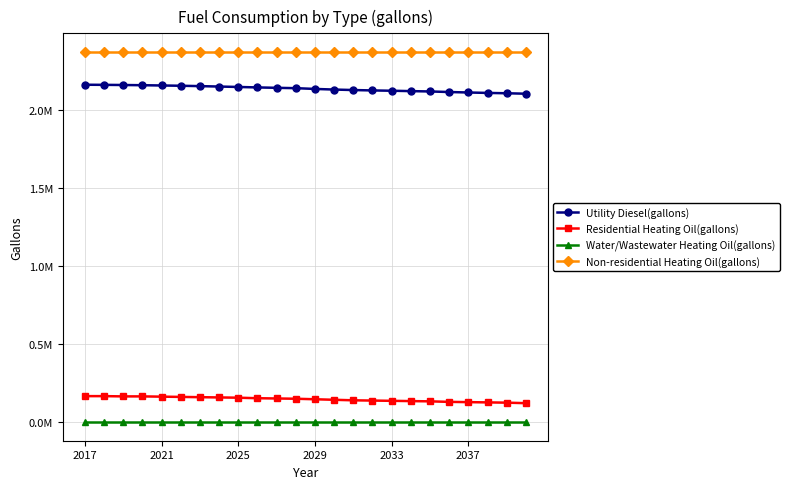

True or false: Water/Wastewater Heating Oil(gallons) and Non-residential Heating Oil(gallons) intersect in this chart.

False